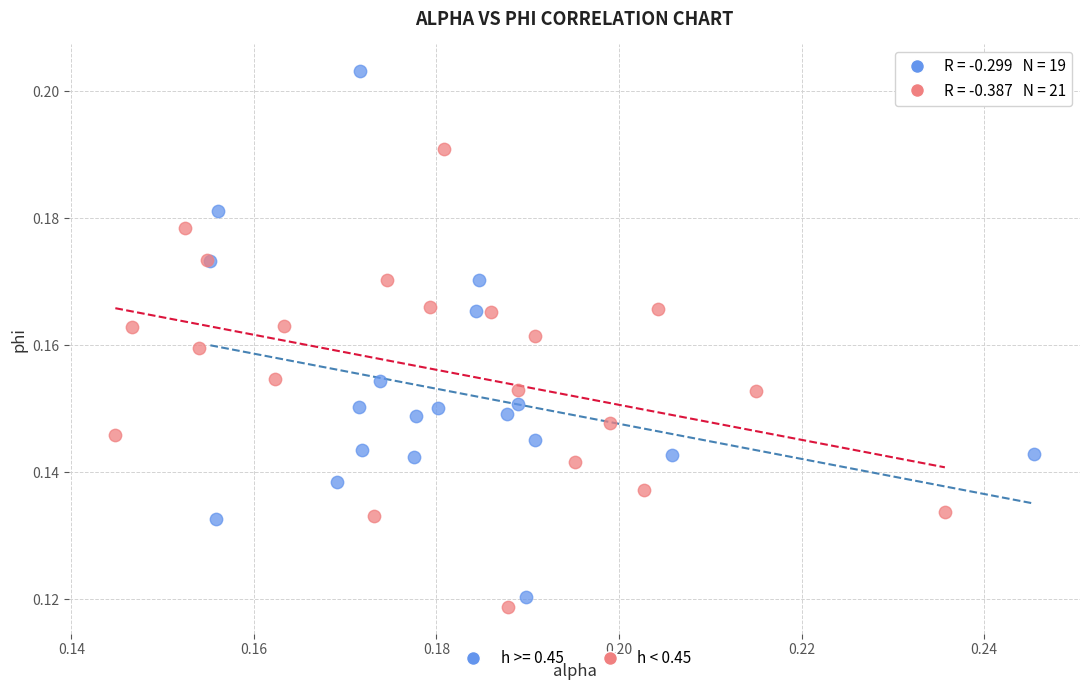

Which series has the widest spread of Y values?

h >= 0.45